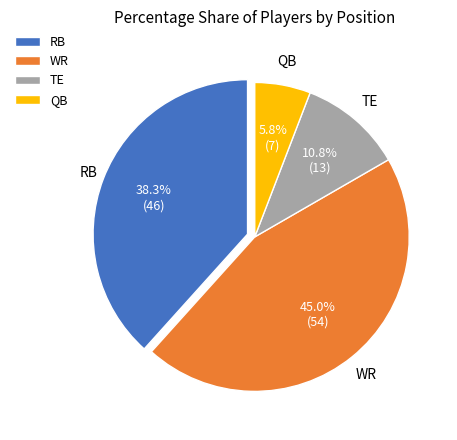

Between TE and WR, which is larger?

WR